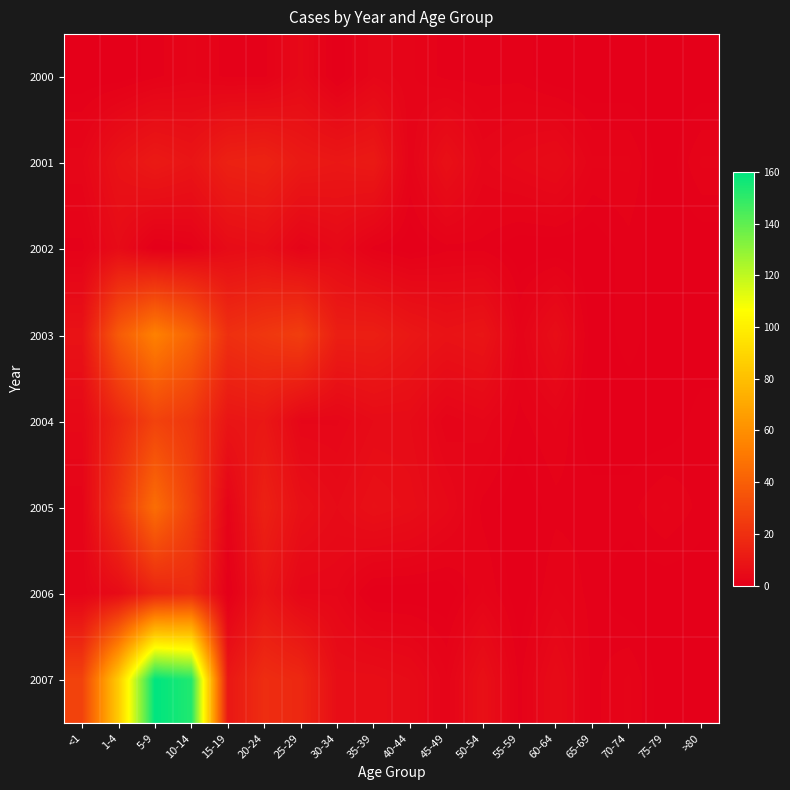

Reading right to left, what are all the values shown in this chart?

2000: >80=0	75-79=0	70-74=0	65-69=0	60-64=0	55-59=1	50-54=1	45-49=1	40-44=2	35-39=3	30-34=0	25-29=4	20-24=1	15-19=1	10-14=2	5-9=1	1-4=0	<1=0
2001: >80=2	75-79=0	70-74=2	65-69=2	60-64=5	55-59=4	50-54=3	45-49=7	40-44=2	35-39=11	30-34=10	25-29=11	20-24=15	15-19=14	10-14=9	5-9=11	1-4=8	<1=3
2002: >80=0	75-79=0	70-74=1	65-69=0	60-64=0	55-59=0	50-54=1	45-49=1	40-44=0	35-39=1	30-34=4	25-29=2	20-24=6	15-19=5	10-14=1	5-9=0	1-4=5	<1=1
2003: >80=0	75-79=0	70-74=1	65-69=0	60-64=6	55-59=2	50-54=9	45-49=8	40-44=10	35-39=13	30-34=13	25-29=26	20-24=23	15-19=20	10-14=42	5-9=54	1-4=38	<1=8
2004: >80=1	75-79=0	70-74=0	65-69=0	60-64=2	55-59=1	50-54=3	45-49=2	40-44=5	35-39=5	30-34=3	25-29=3	20-24=10	15-19=9	10-14=23	5-9=28	1-4=16	<1=4
2005: >80=1	75-79=2	70-74=1	65-69=1	60-64=1	55-59=0	50-54=1	45-49=4	40-44=6	35-39=7	30-34=5	25-29=7	20-24=14	15-19=2	10-14=27	5-9=46	1-4=22	<1=2
2006: >80=0	75-79=0	70-74=0	65-69=1	60-64=2	55-59=0	50-54=2	45-49=0	40-44=0	35-39=0	30-34=3	25-29=3	20-24=9	15-19=0	10-14=18	5-9=15	1-4=5	<1=2
2007: >80=0	75-79=0	70-74=2	65-69=1	60-64=5	55-59=1	50-54=7	45-49=2	40-44=5	35-39=6	30-34=6	25-29=17	20-24=19	15-19=10	10-14=153	5-9=160	1-4=85	<1=28